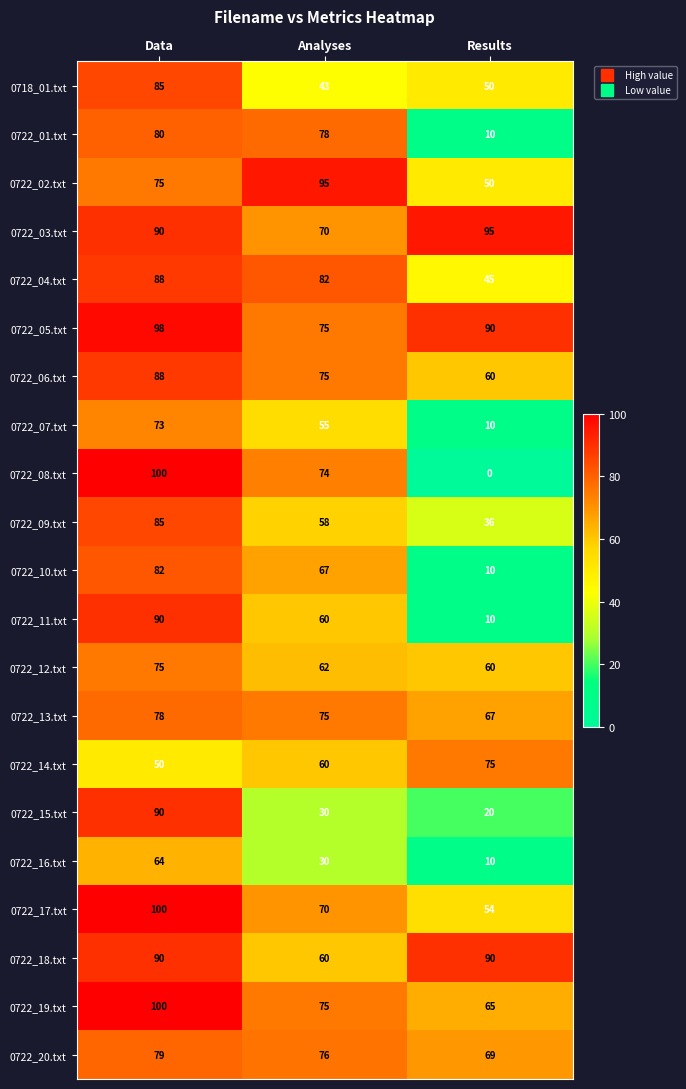

How many series are shown in this chart?

21